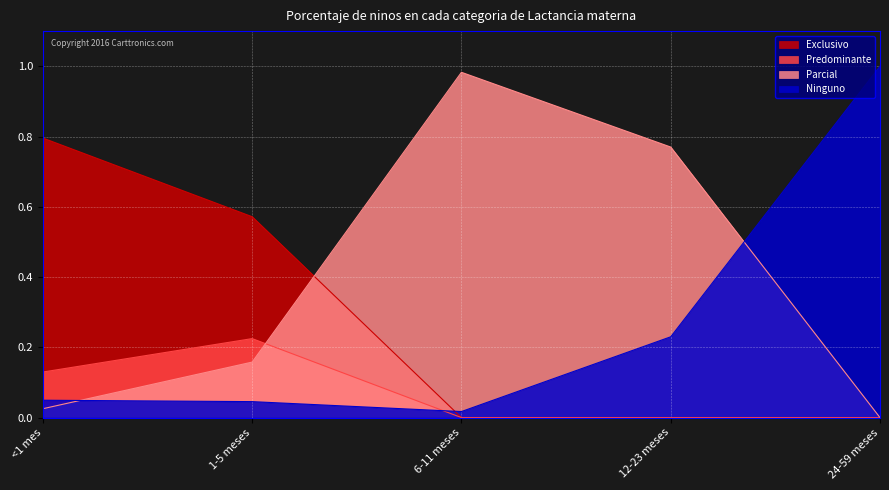

What is the label of the 2nd point from the right?

12-23 meses